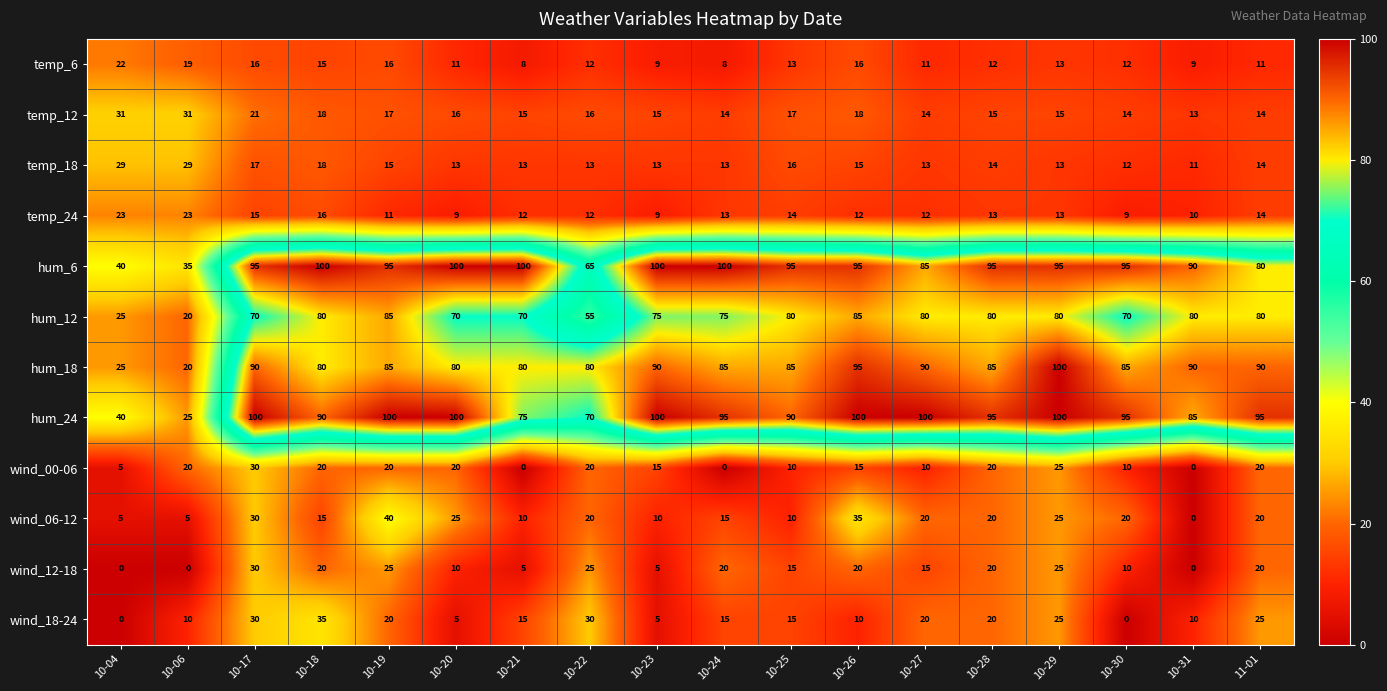

What is the sum of the wind_12-18 values at 10-31 and 10-30?

10